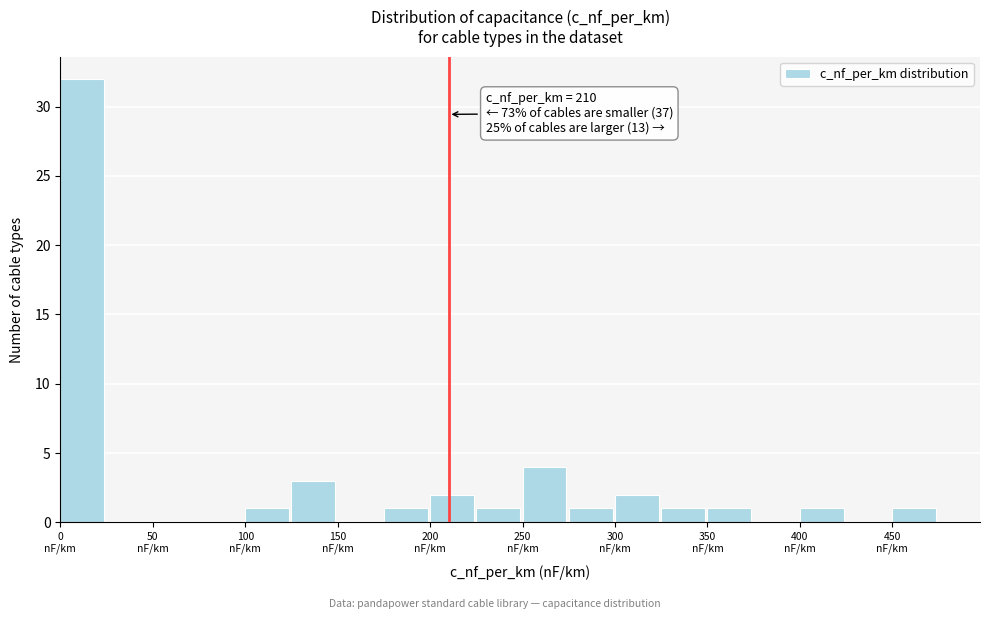

Over which range of the x-axis is the bar tallest?

0 to 25